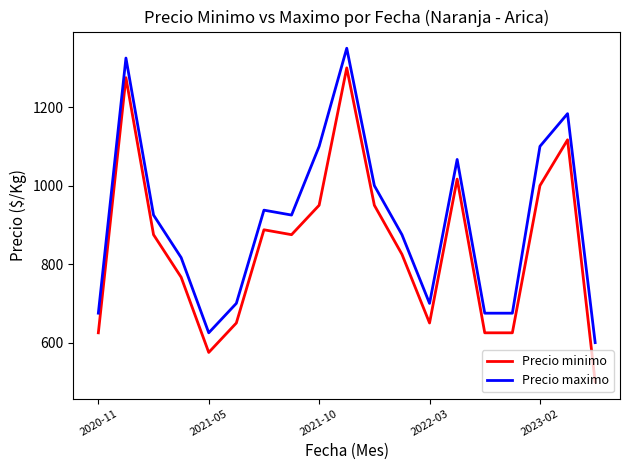

At how many categories does at least one series exceed 1288?

2